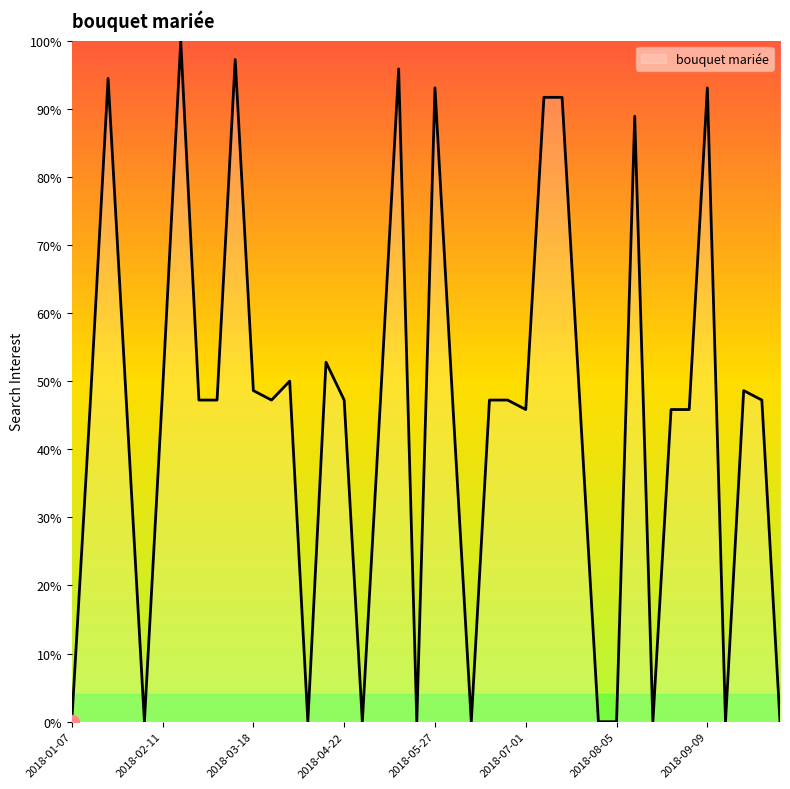

What is the maximum value shown in the chart?

100.0